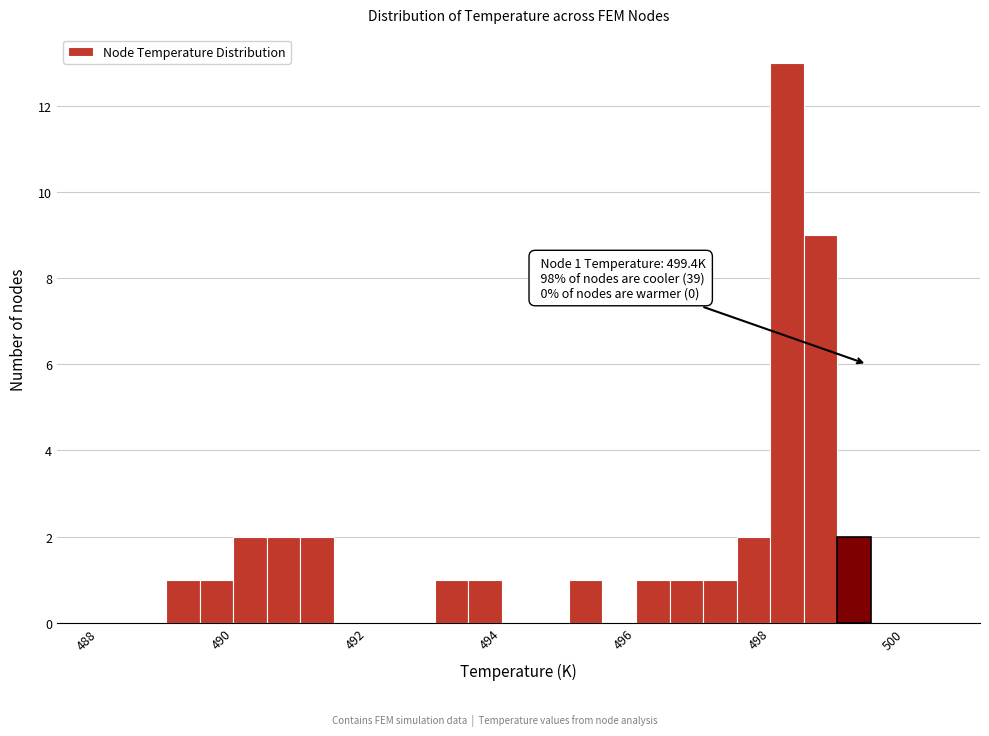

Around what value on the x-axis is the tallest bar? Give the approximate position of its centre, as read against the axis.

498.2